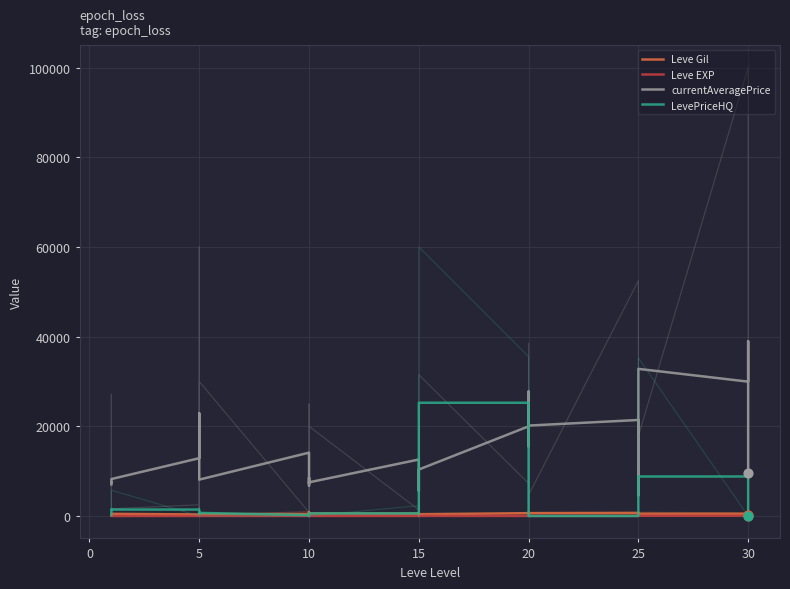

Which series has the largest total across all categories?

currentAveragePrice